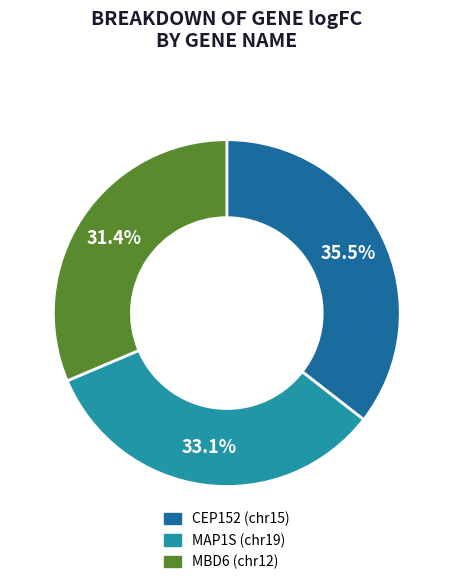

How many segments does this pie chart have?

3